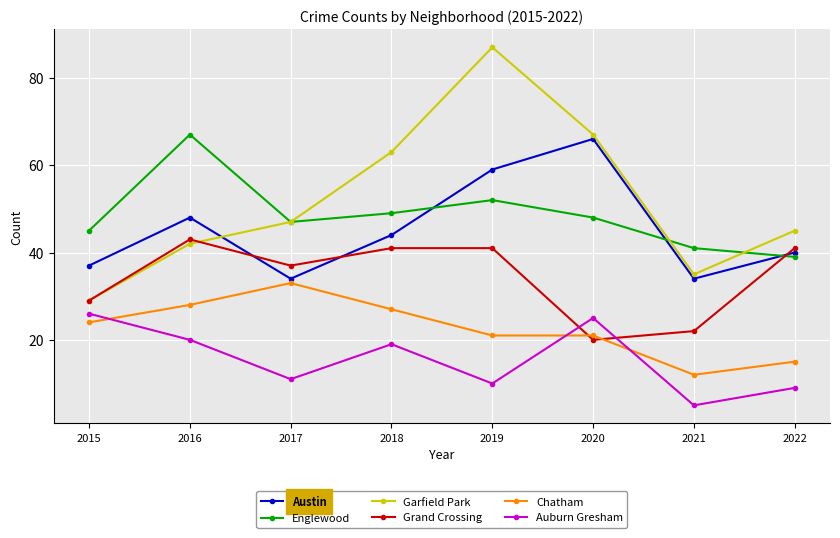

What is the sum of all Englewood values?

388